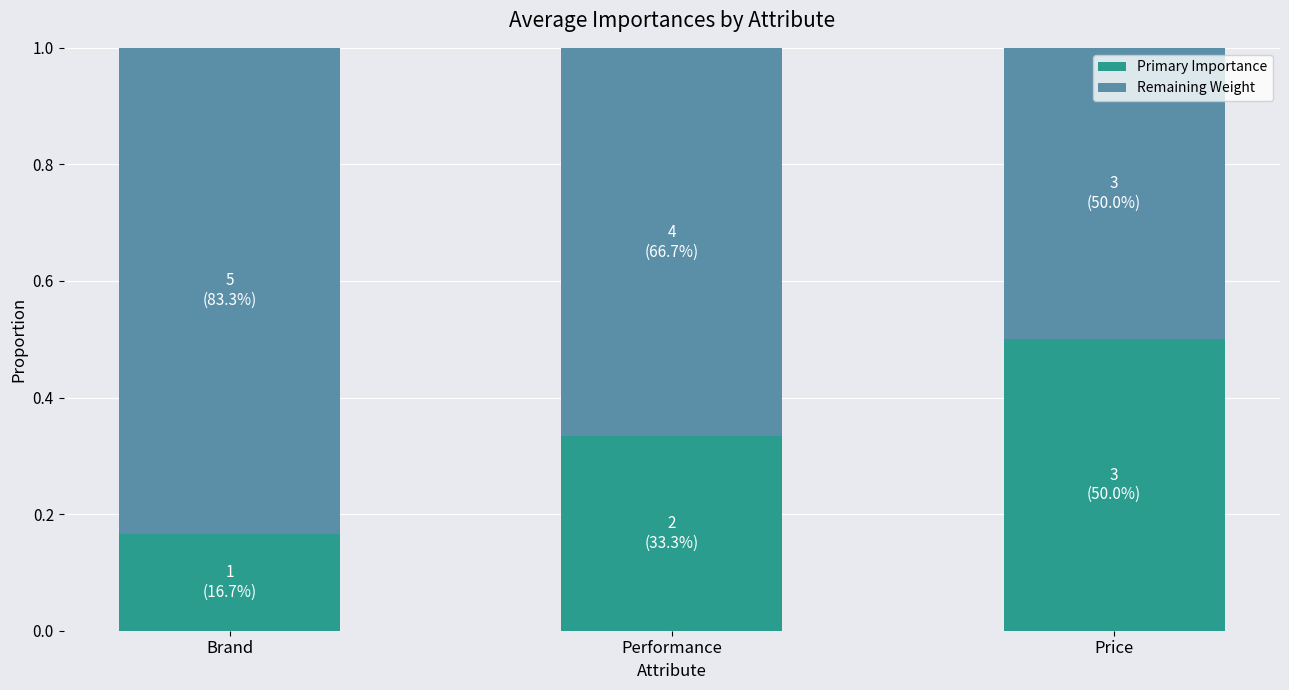

Count the Primary Importance values in the range 0 to 1.

3